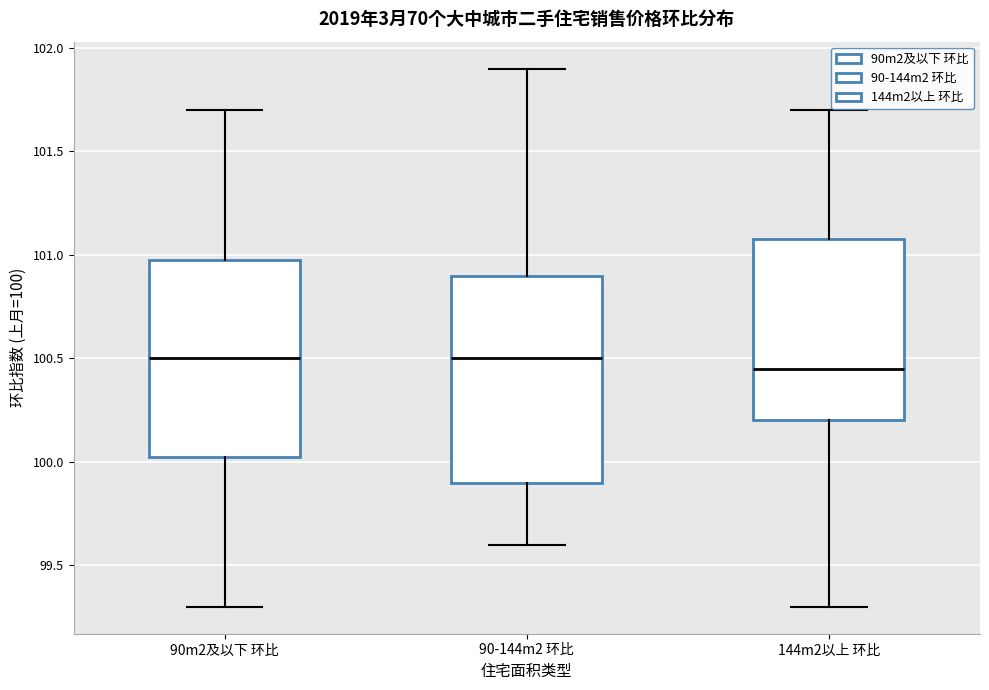

Which box is the tallest, from its lower edge to its upper edge?

90-144m2 环比